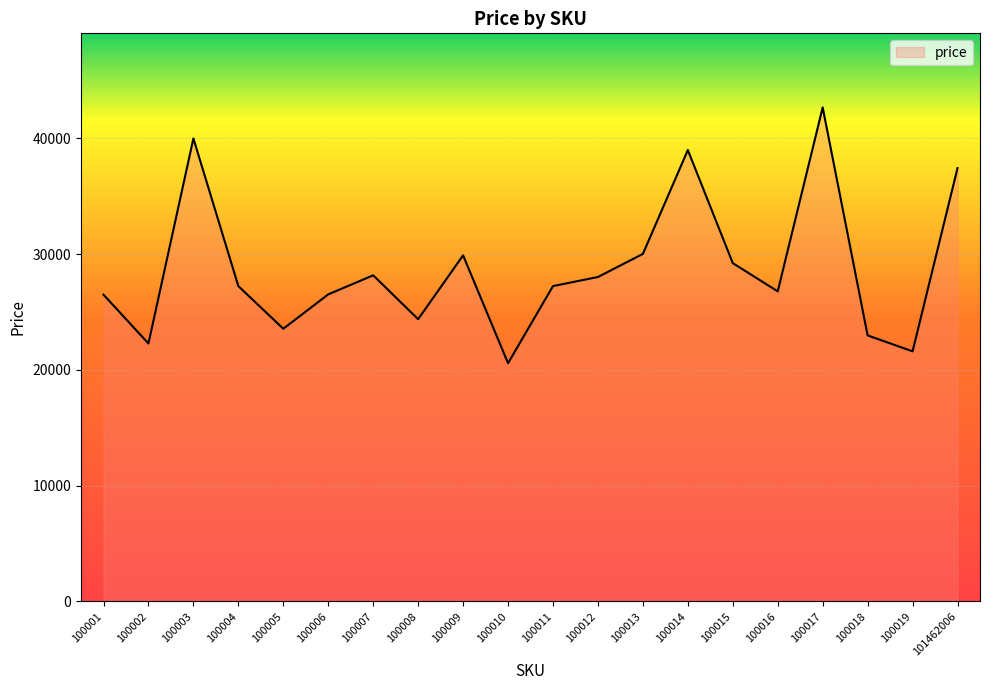

Does the chart display data point markers on the line(s)?

No